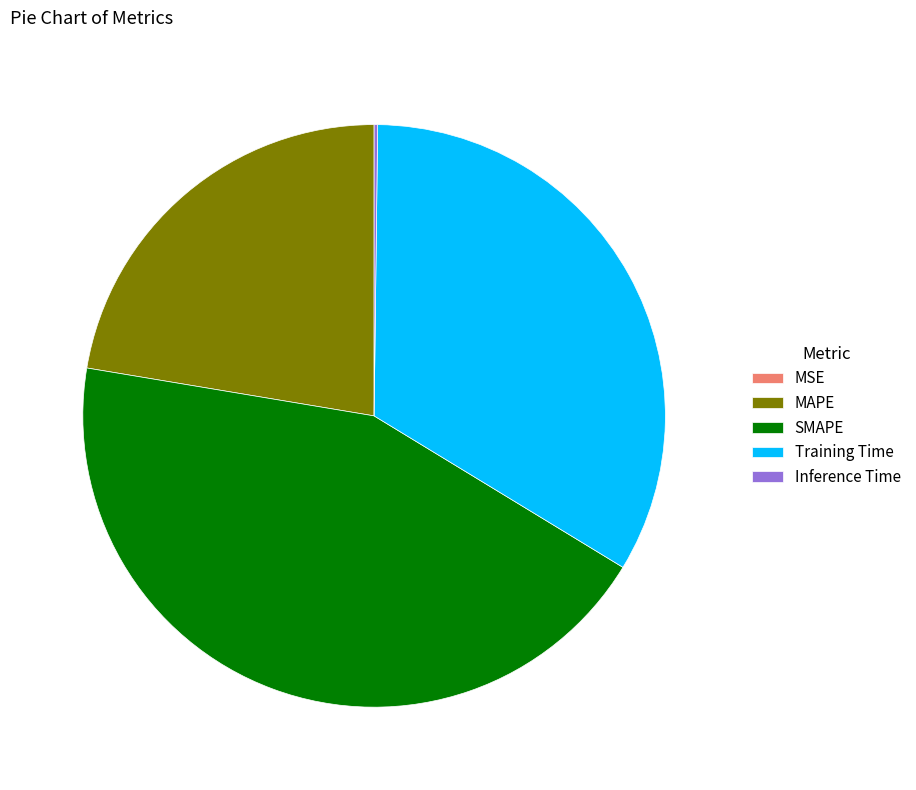

Is there a majority slice in this chart?

No